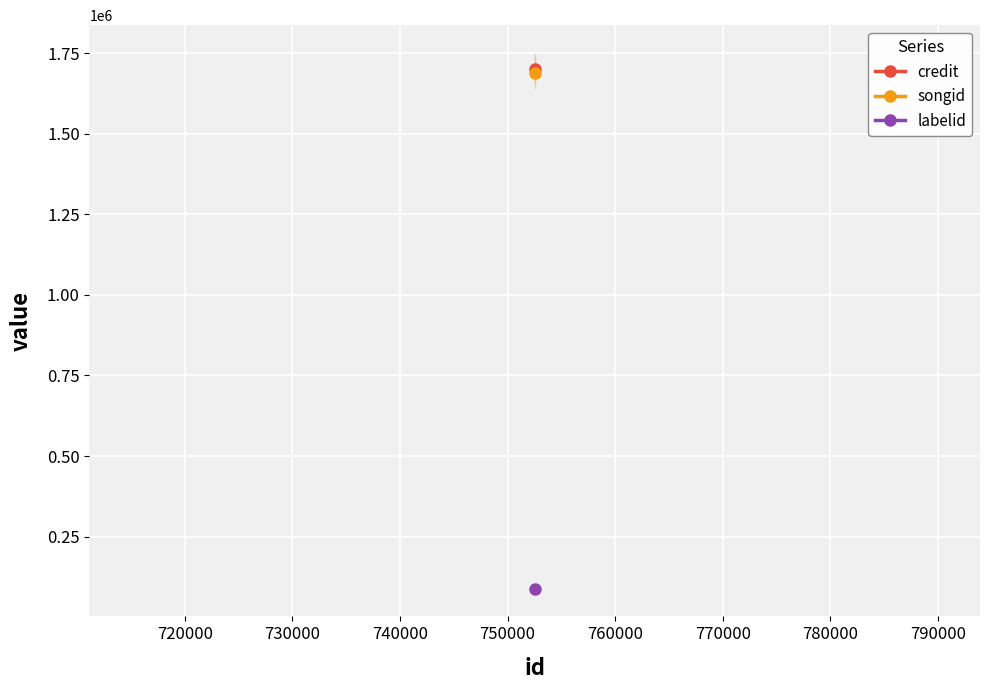

True or false: credit has a value of 1702470 at 752530.

True